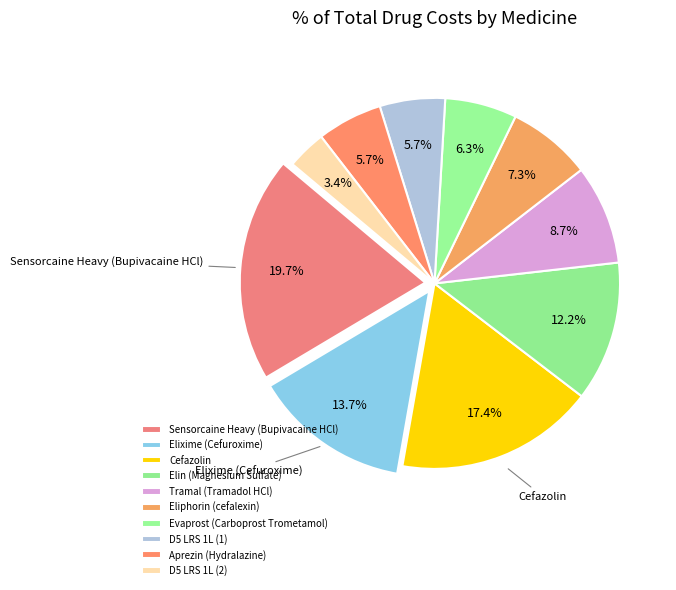

What is the total percentage of Elixime (Cefuroxime) and Sensorcaine Heavy (Bupivacaine HCl)?

33.3%